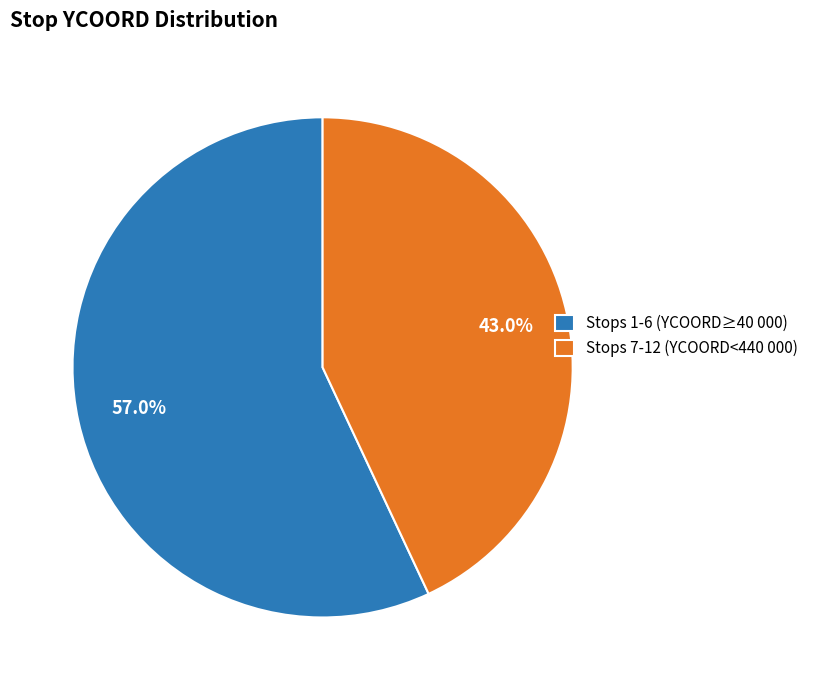

Approximately how many times larger is the value at Stops 7-12 (YCOORD<440 000) compared to Stops 1-6 (YCOORD≥40 000)?

0.8